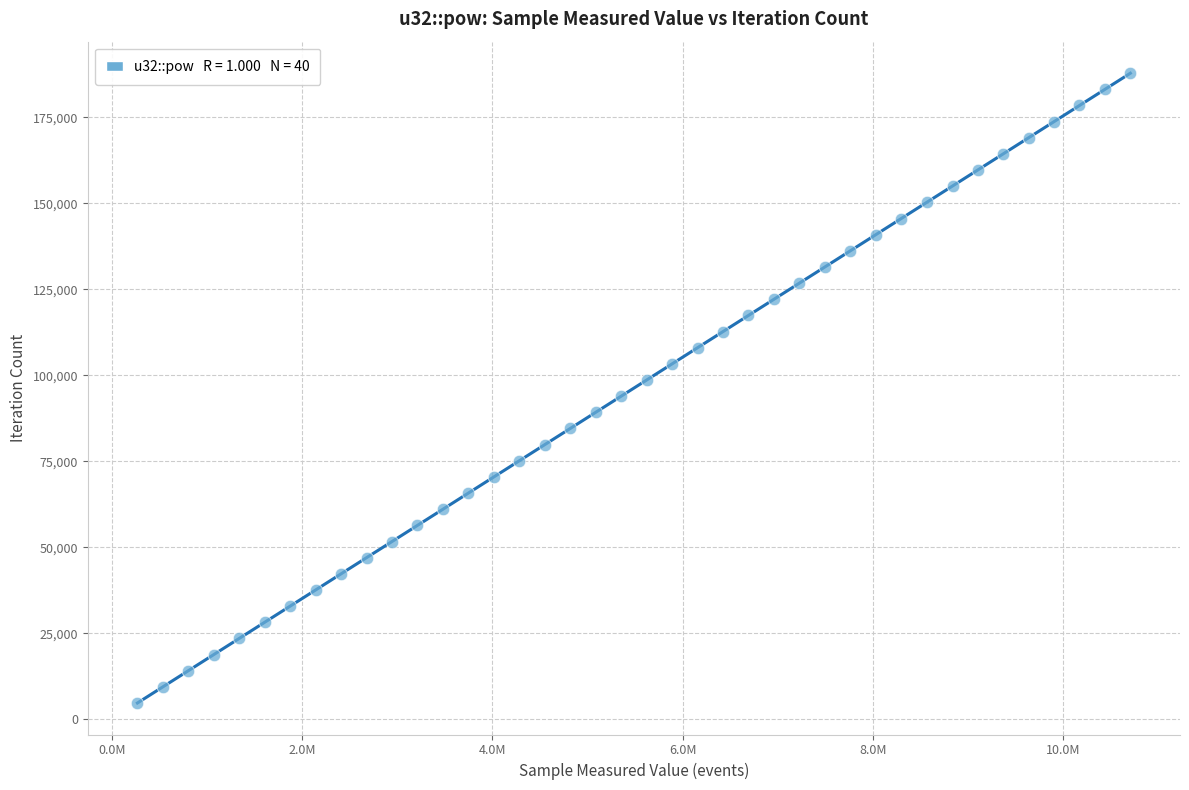

What is the range of X values (max minus min)?

10436985